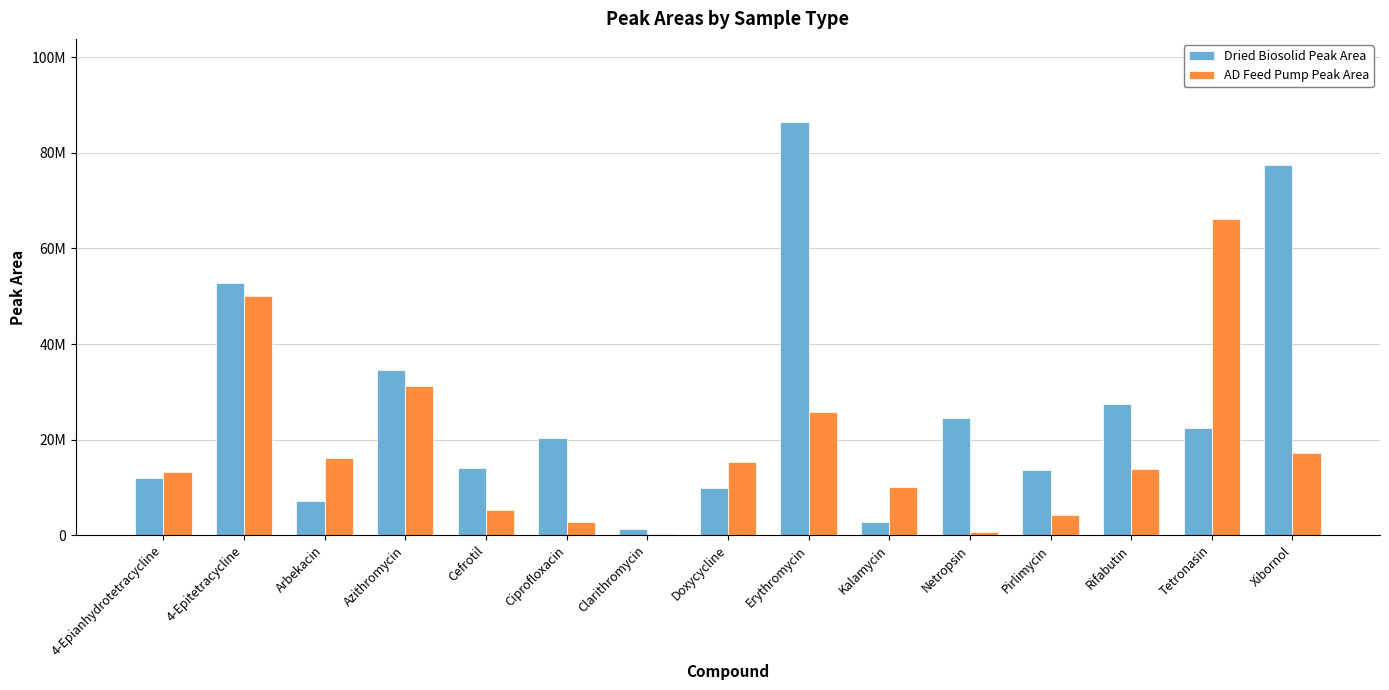

Rank the series by their average value, from highest to lowest.

Dried Biosolid Peak Area, AD Feed Pump Peak Area